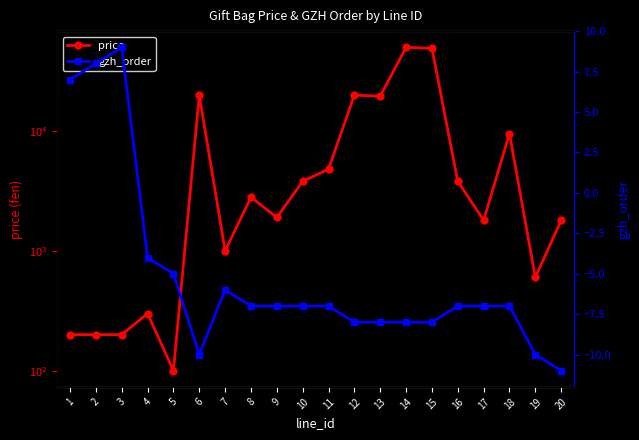

List the series in order of their overall mean, lowest first.

gzh_order, price